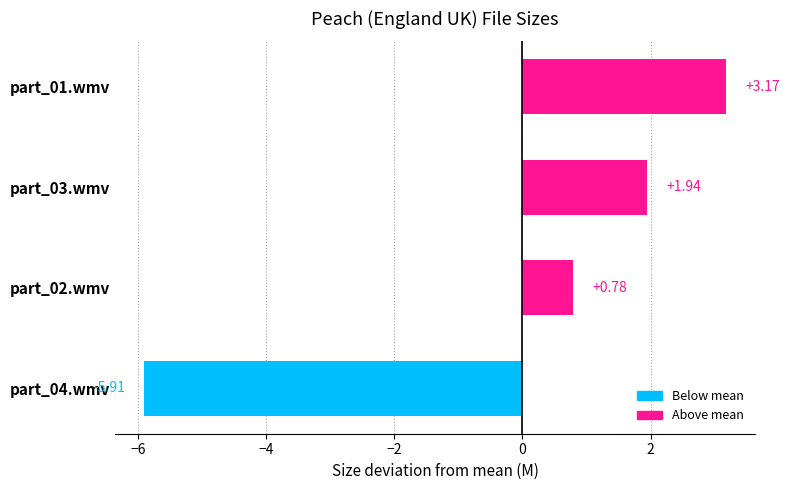

What is the change in value from part_01.wmv to part_04.wmv?

-9.1